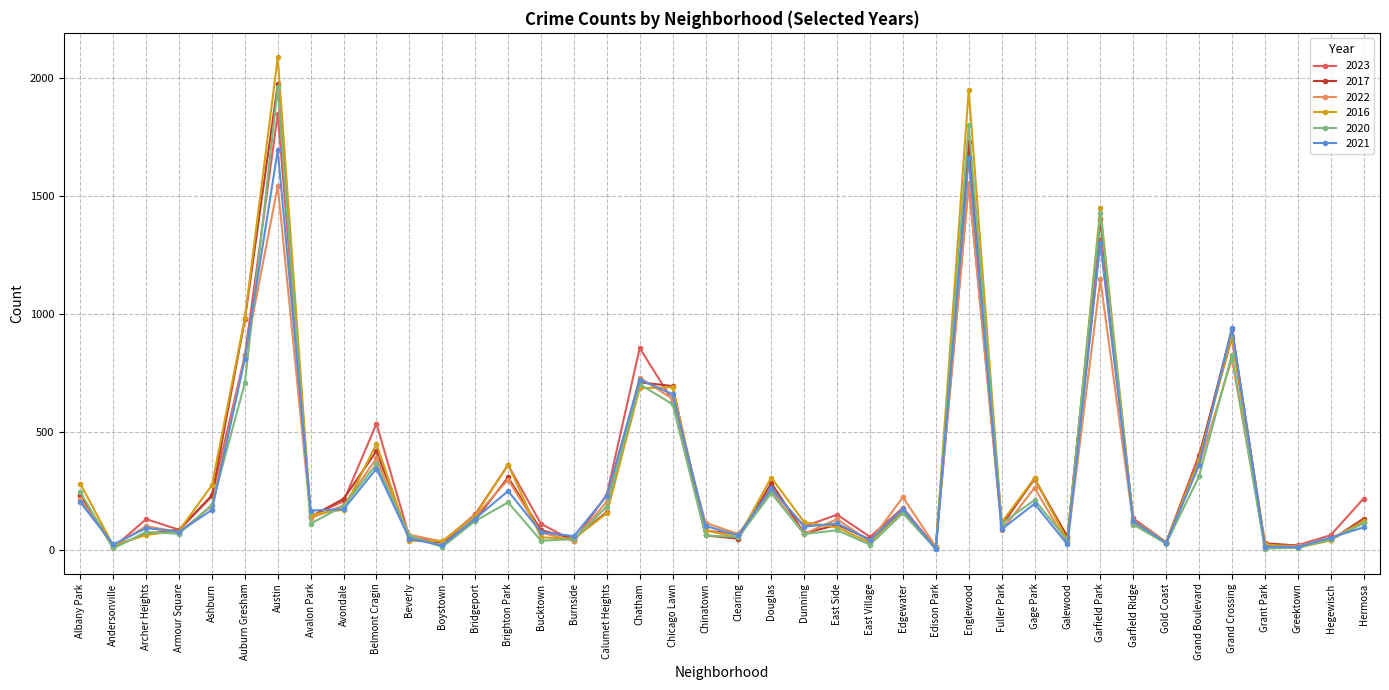

Where is the first local minimum for 2022?

Andersonville